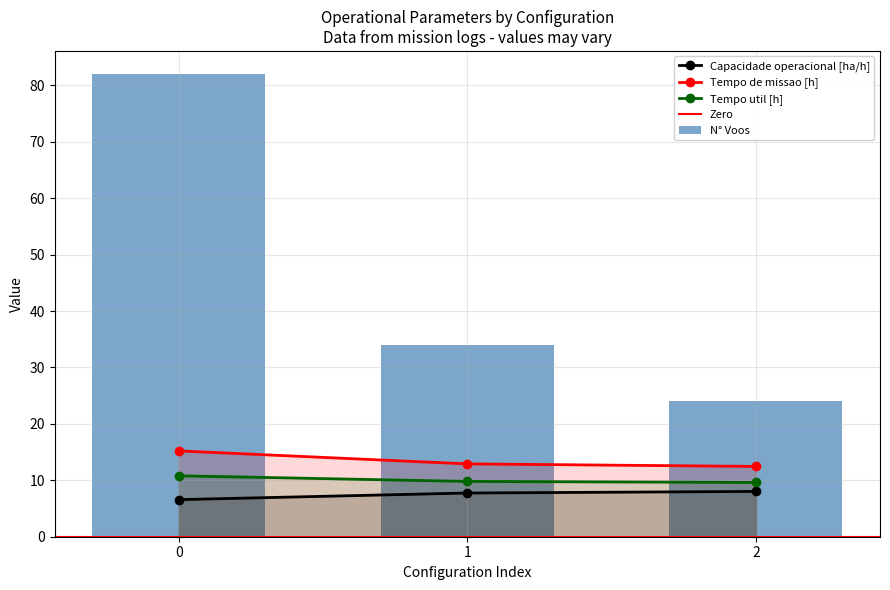

True or false: Tempo de missao [h] has a value of 12.5 at 2.

True